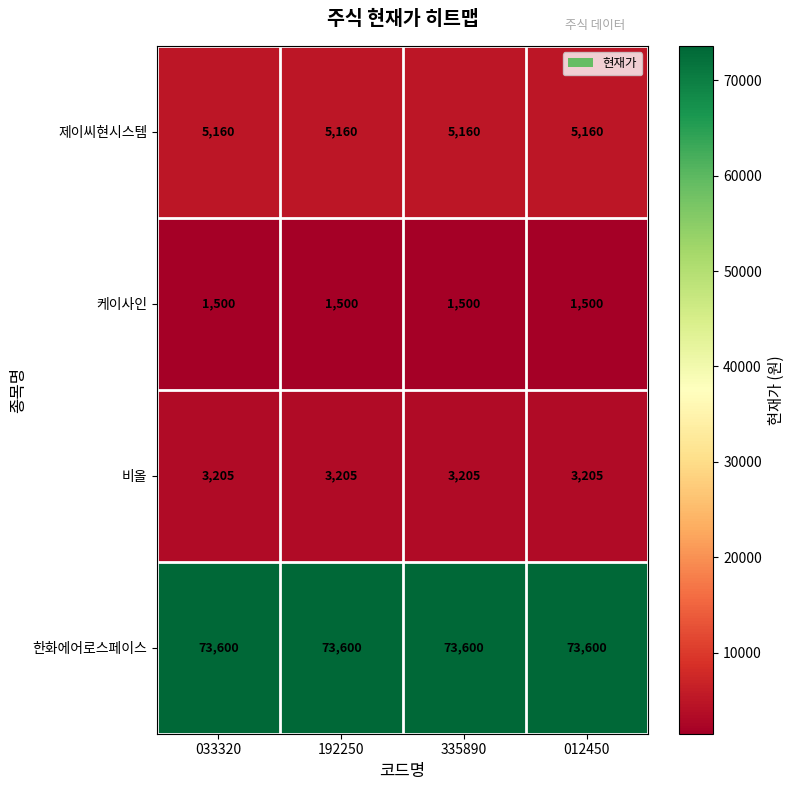

What is the minimum value shown in the chart?

1500